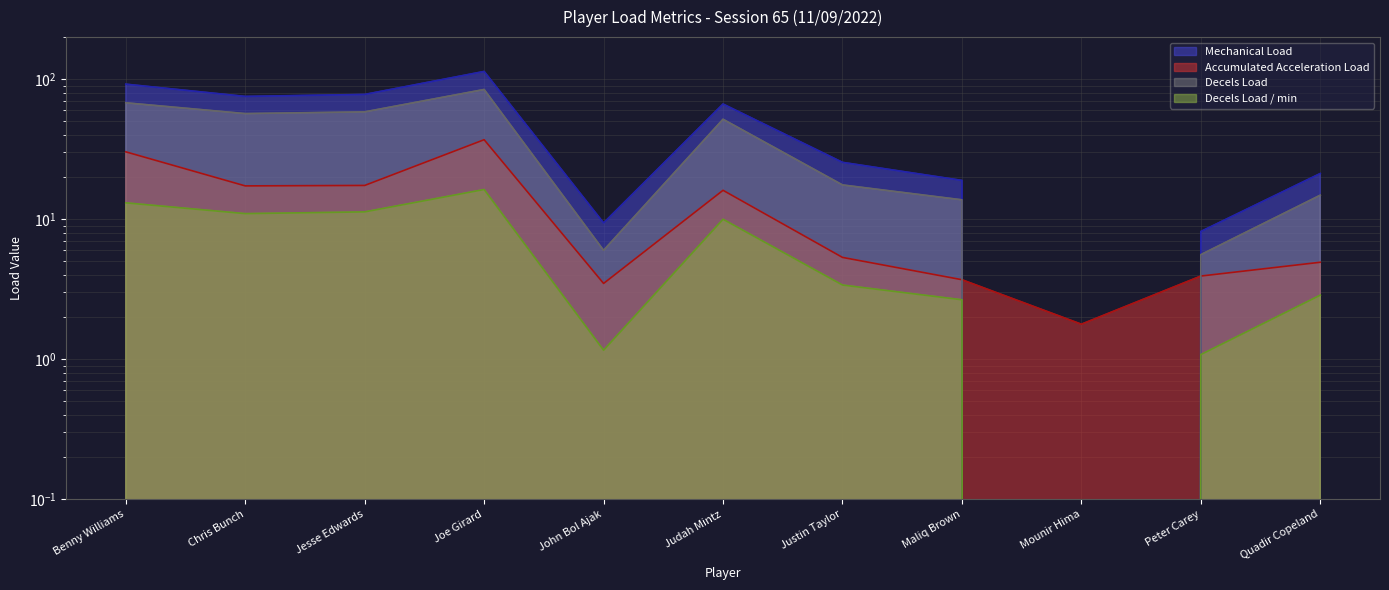

Is the value of Mechanical Load at Benny Williams greater than the value of Decels Load / min at Peter Carey?

Yes